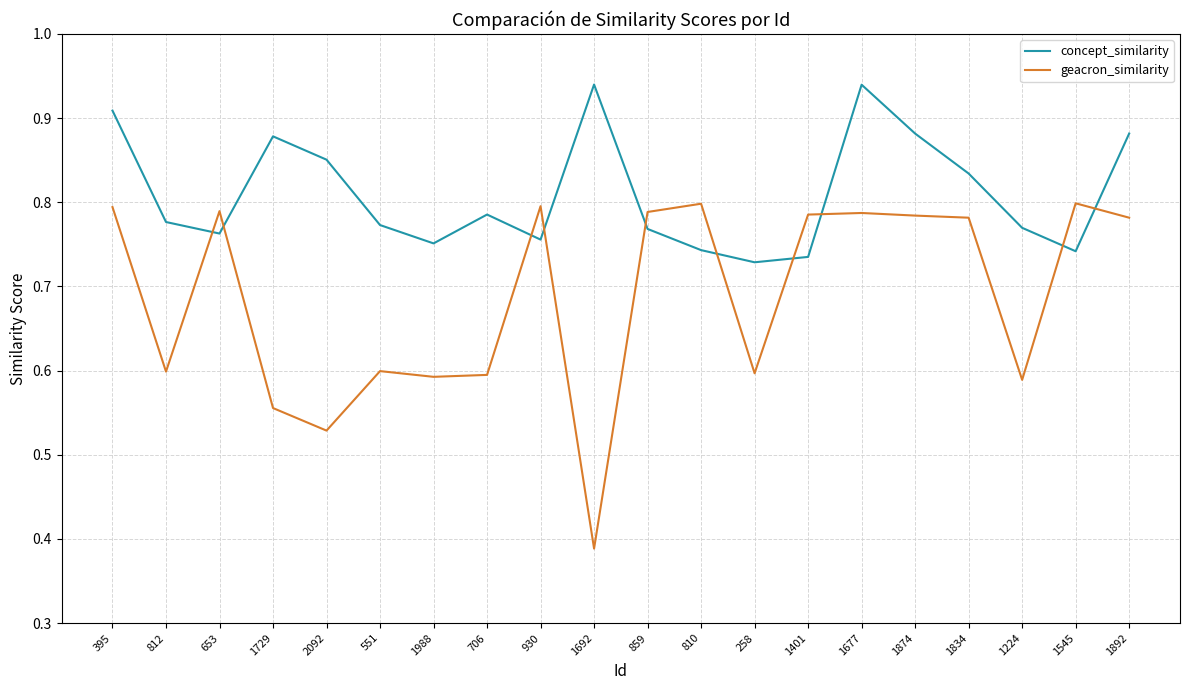

What are all the series names shown in the legend?

concept_similarity, geacron_similarity